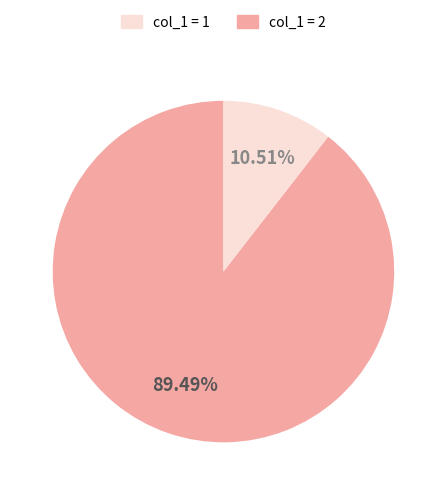

Count the number of slices in the pie.

2